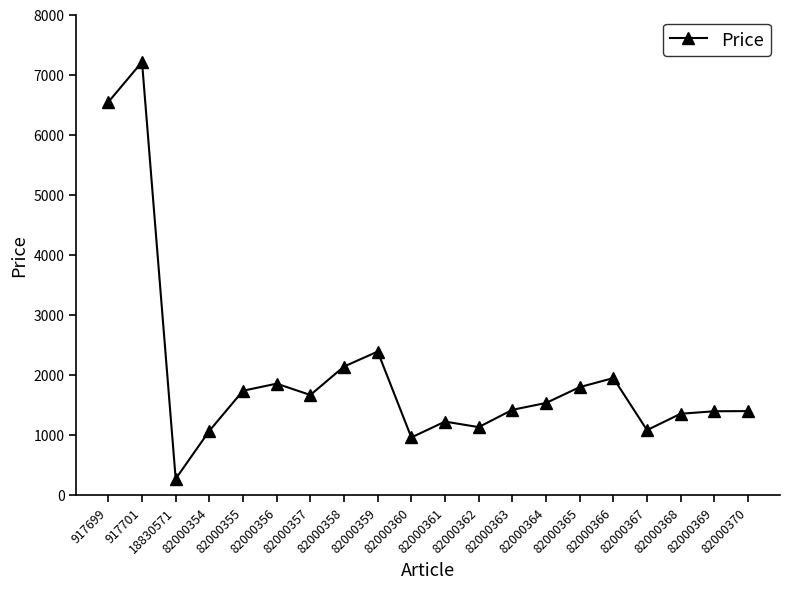

What is the difference between the maximum and minimum values?

6944